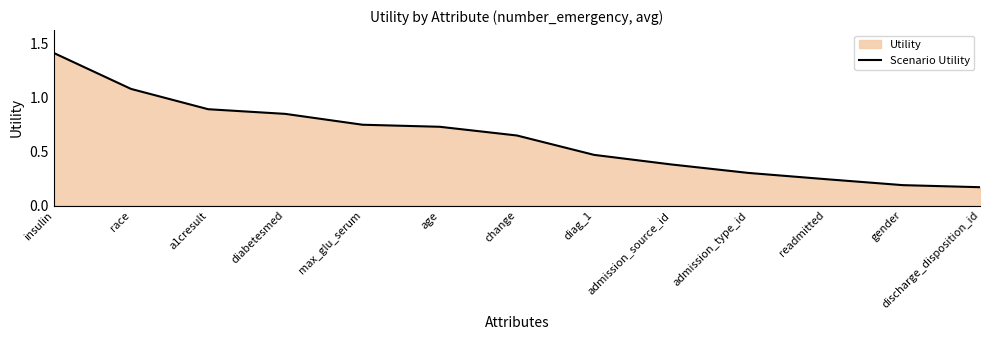

Reading left to right, list all the values displayed in this chart.

1.4	1.1	0.9	0.8	0.7	0.7	0.6	0.5	0.4	0.3	0.2	0.2	0.2